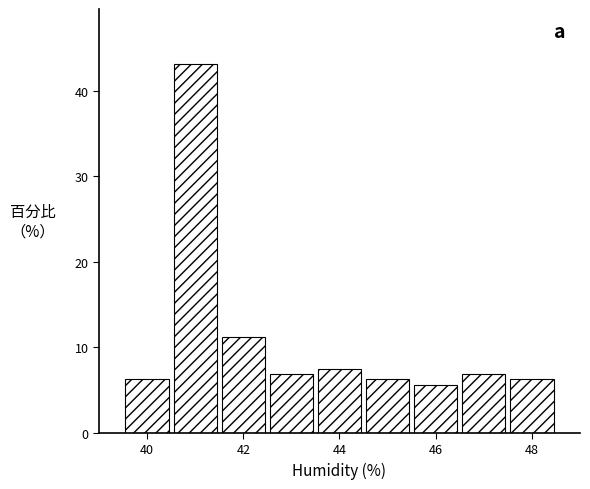

Which range on the x-axis has the tallest bar?

40.5 to 41.5